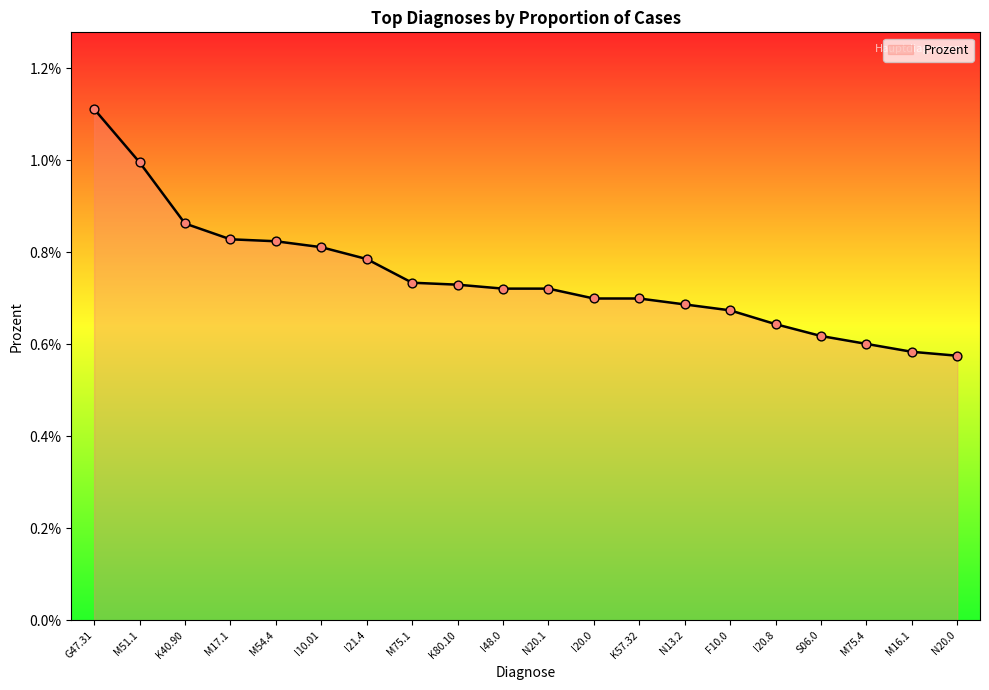

Between M75.1 and M51.1, which is larger?

M51.1